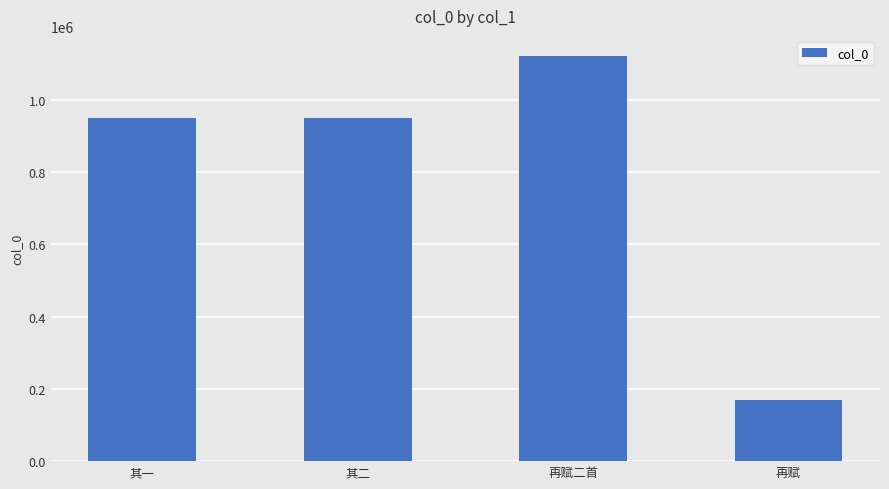

What position from the left is 其二?

2